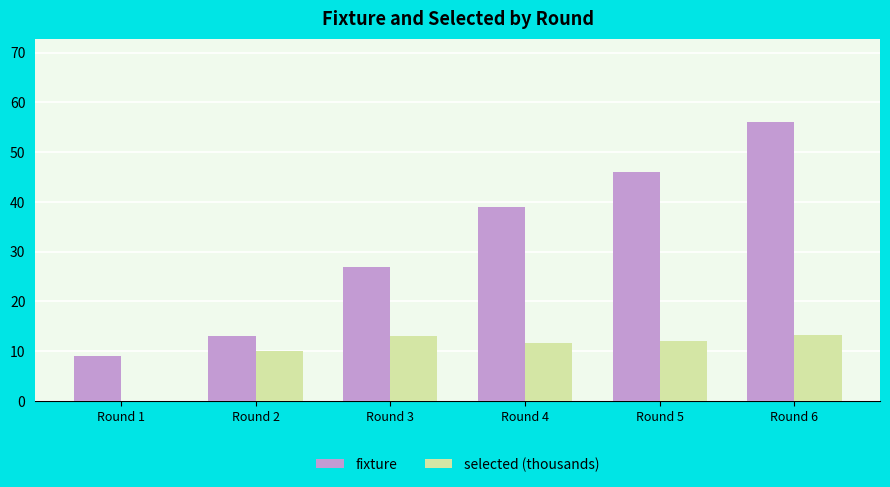

At which label is fixture closest to 32?

Round 3